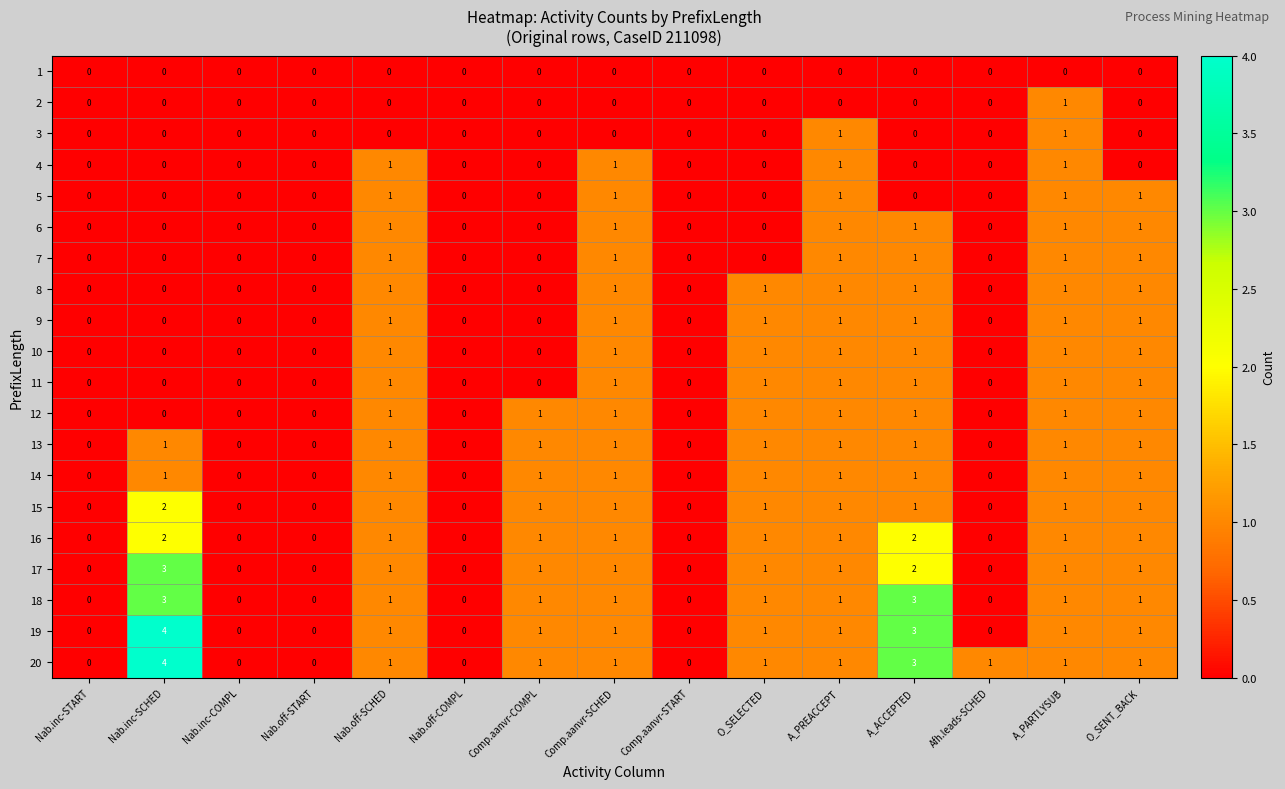

True or false: 9 has a value of 1 at Nab.off-SCHED.

True